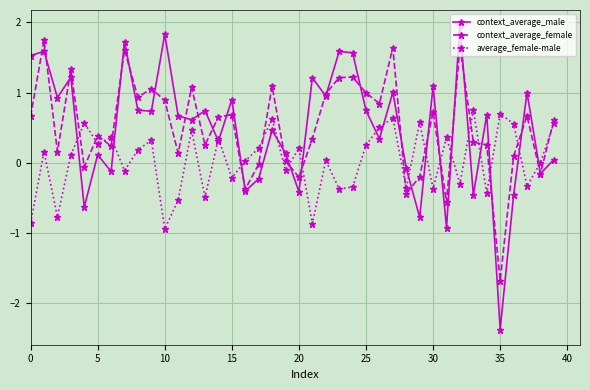

What is the lowest value of the context_average_female series?

-1.7